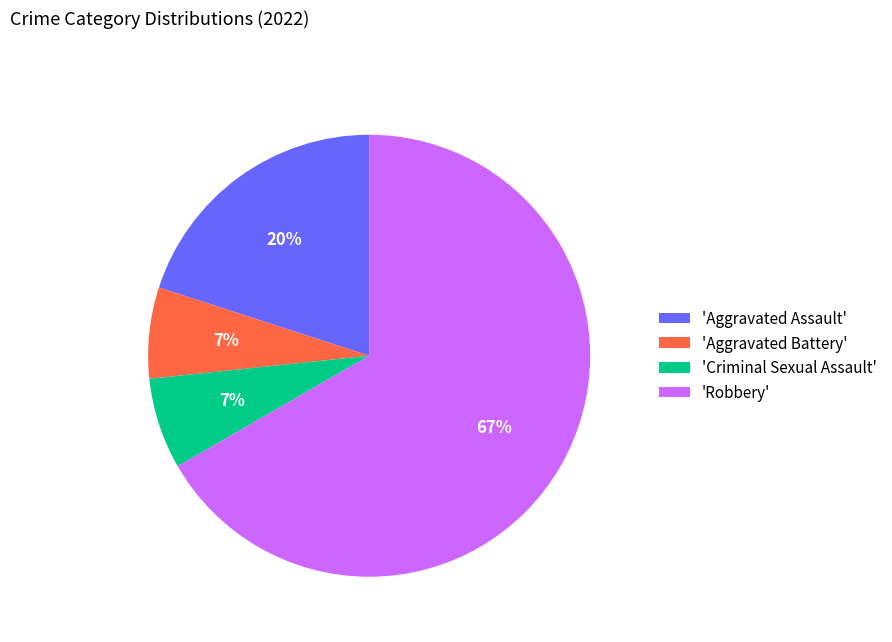

Does any single category account for the majority?

Yes